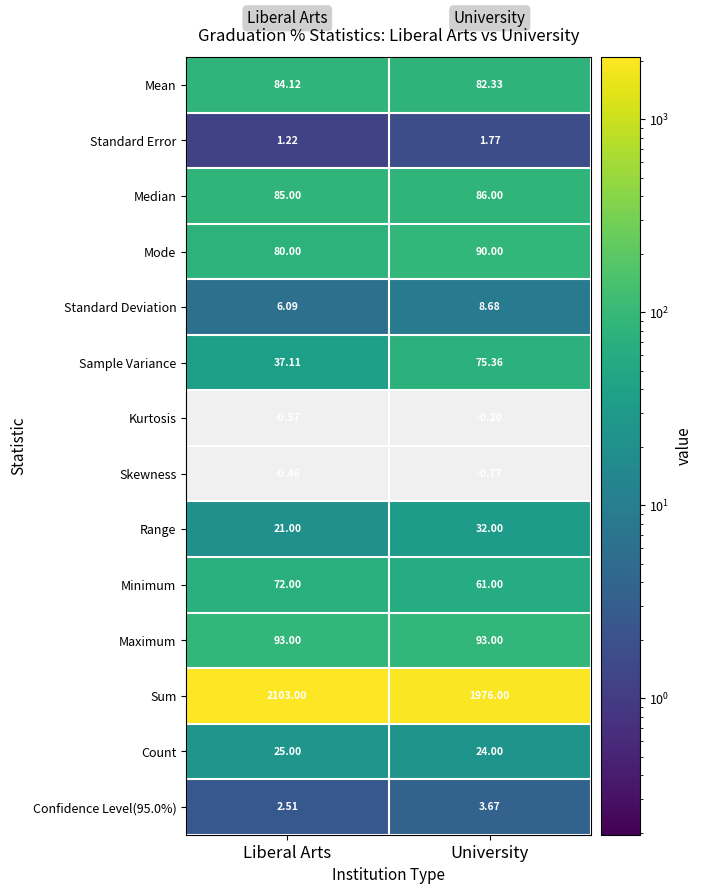

At which label is Mode closest to 85?

Liberal Arts